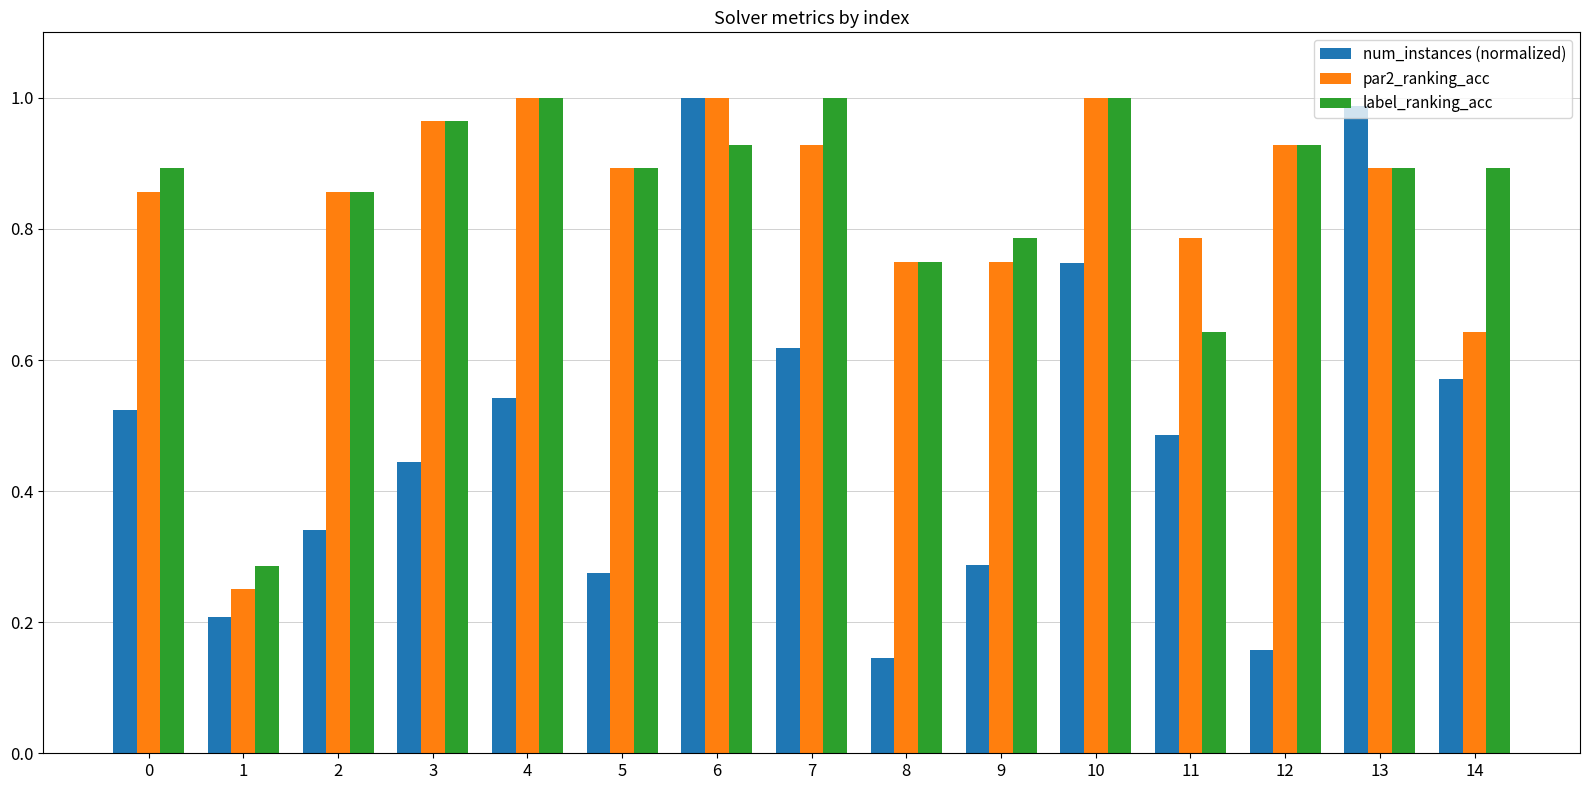

Which series has the largest range (max minus min)?

num_instances (normalized)